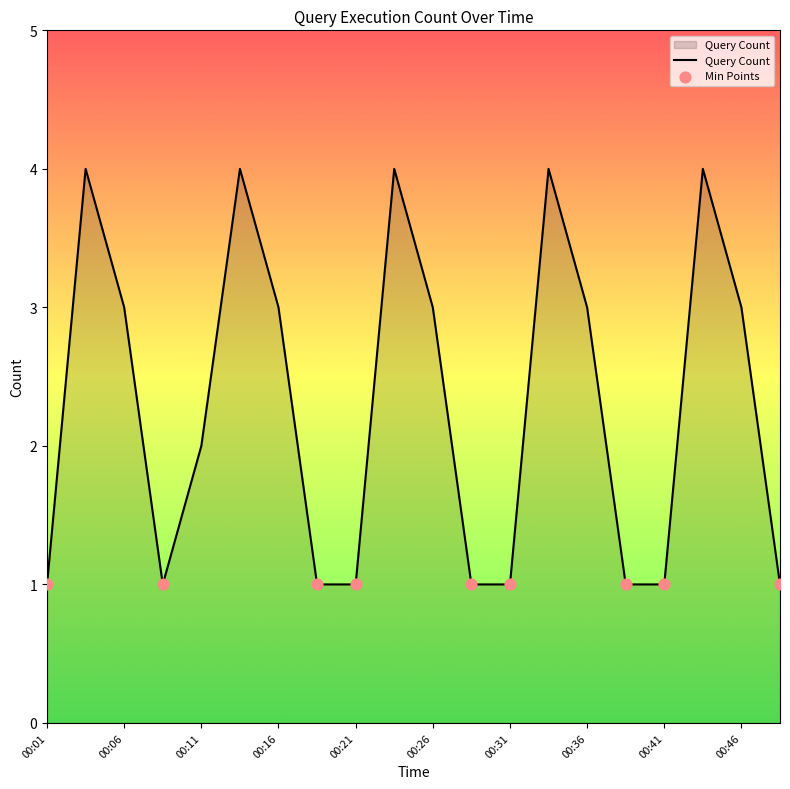

What is the maximum value shown in the chart?

4